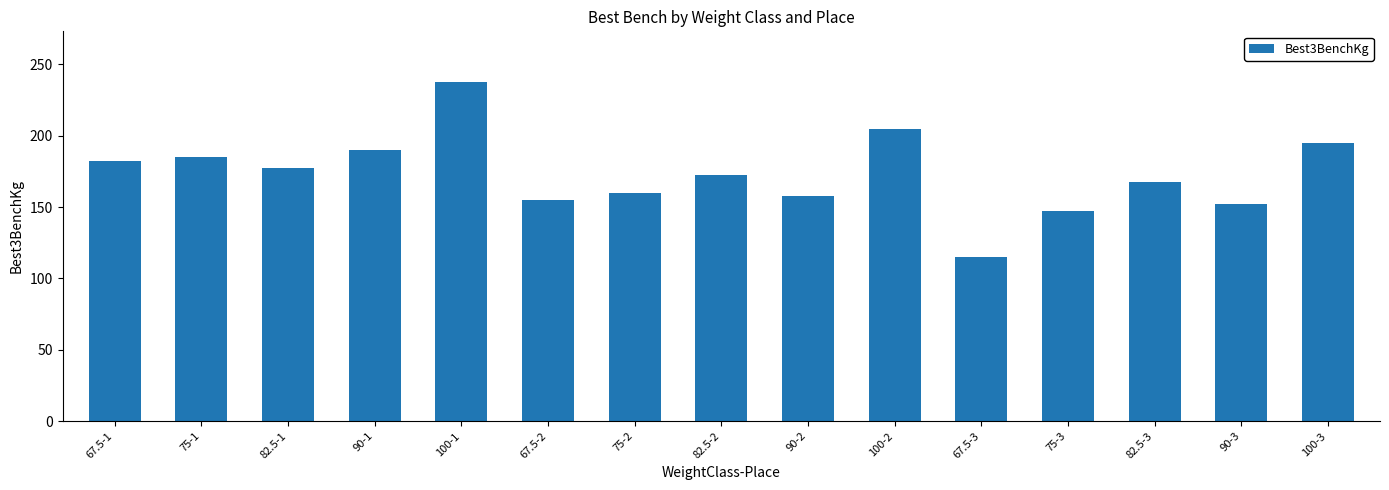

Which category has the lowest value across all series?

67.5-3